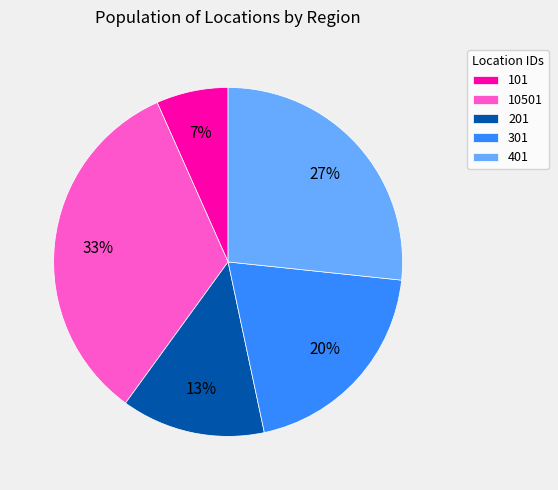

How many segments does this pie chart have?

5